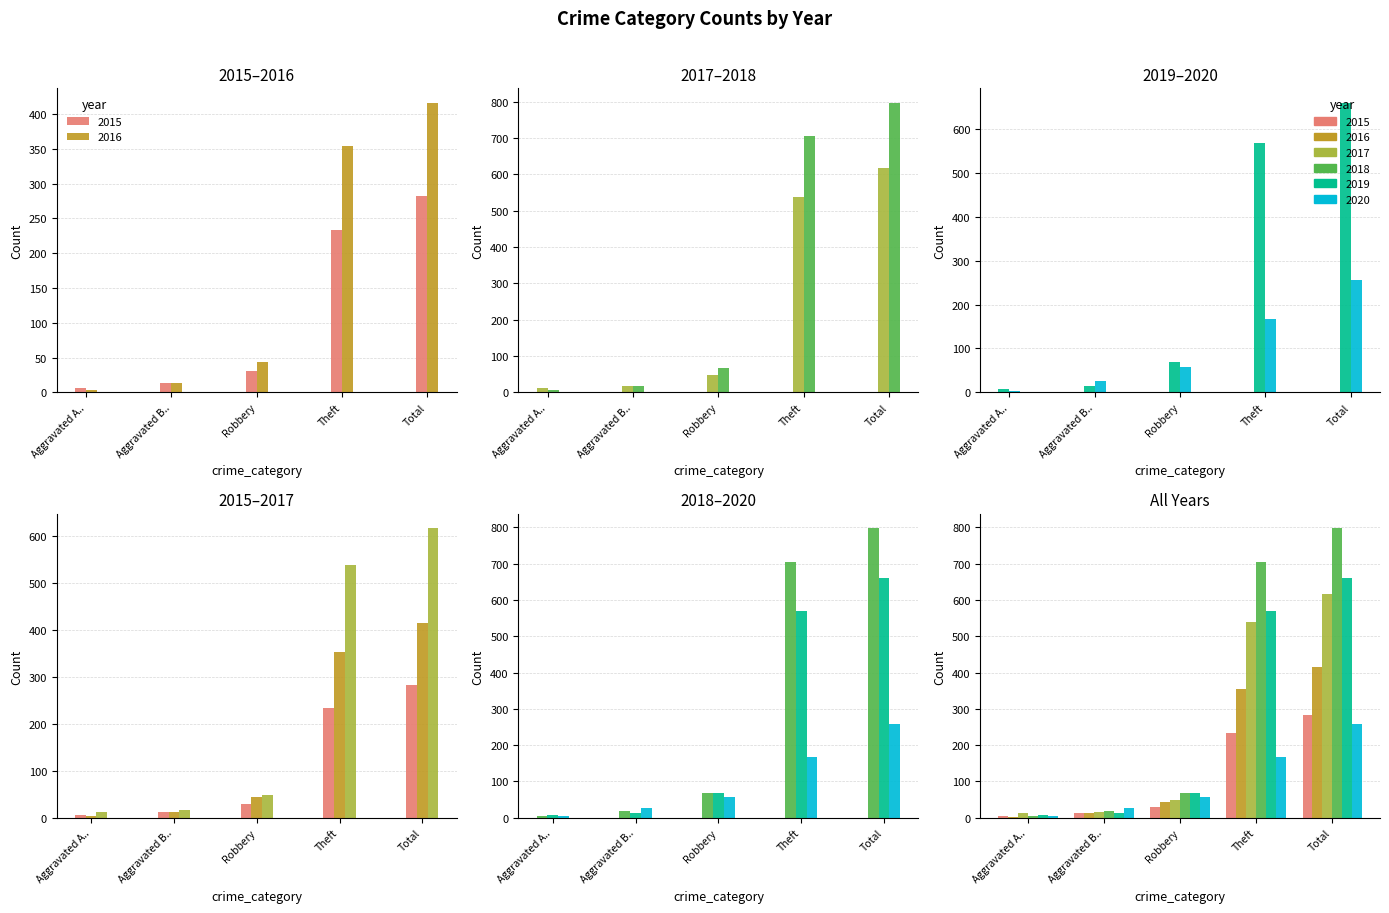

Which series has the largest total across all categories?

2018